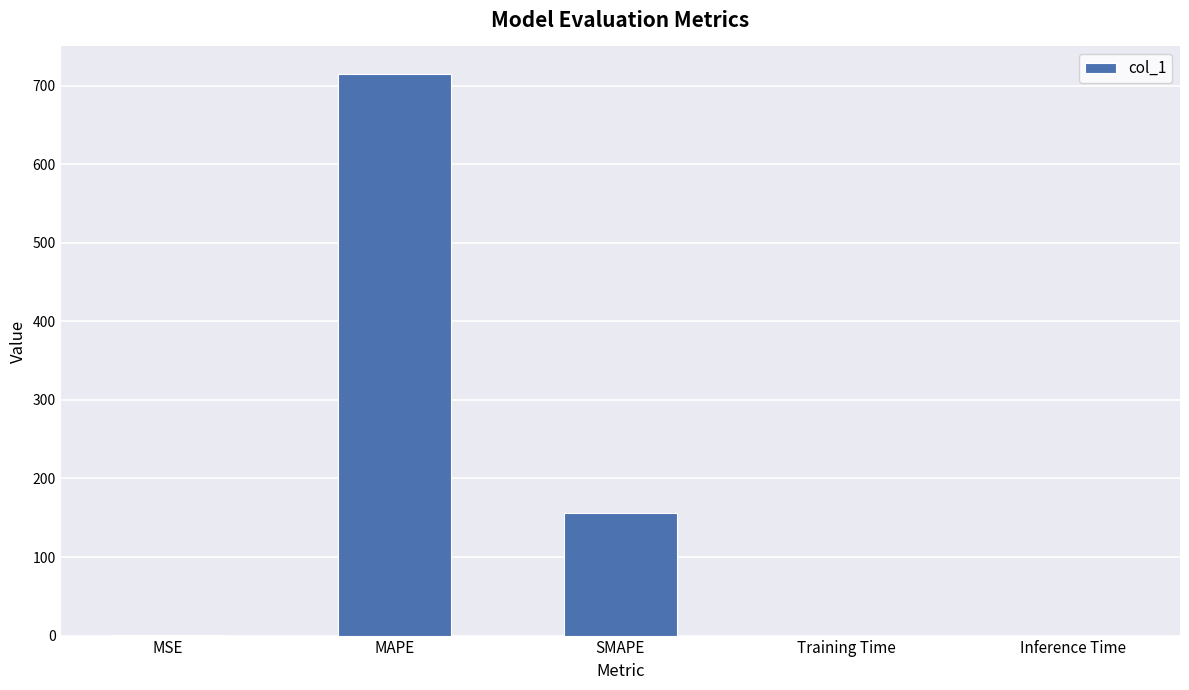

Which has a higher value, Training Time or MAPE?

MAPE